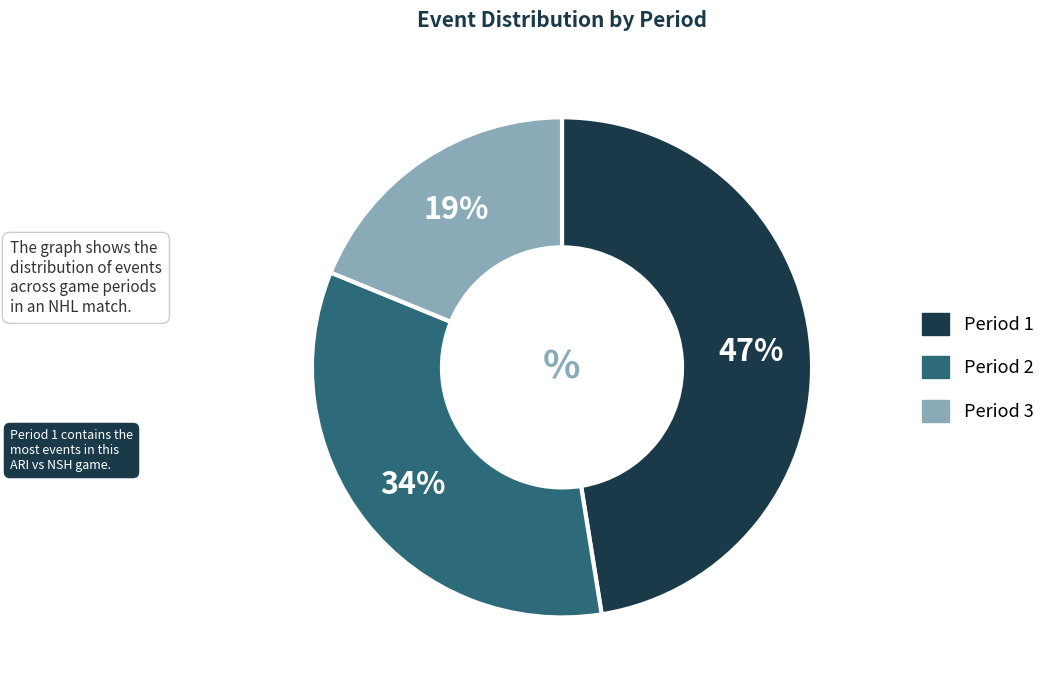

The Period 2 slice represents 34% of the pie. True or false?

True